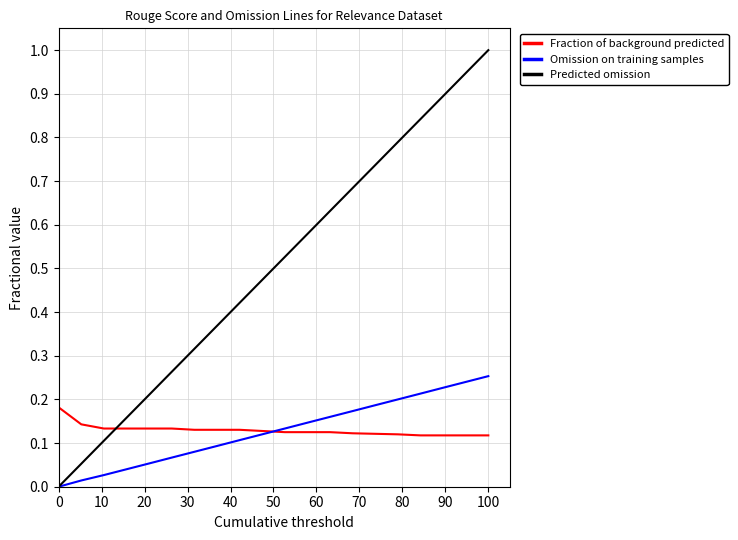

Which series has the largest total across all categories?

Predicted omission